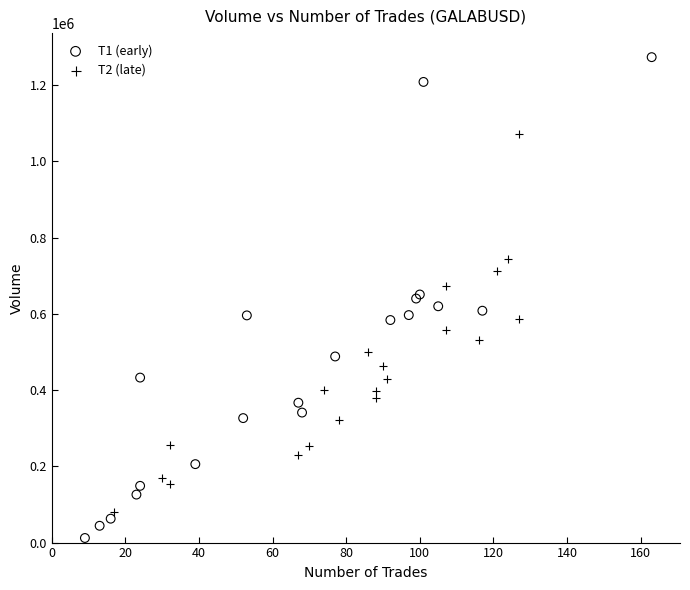

What are all the series names shown in the legend?

T1 (early), T2 (late)